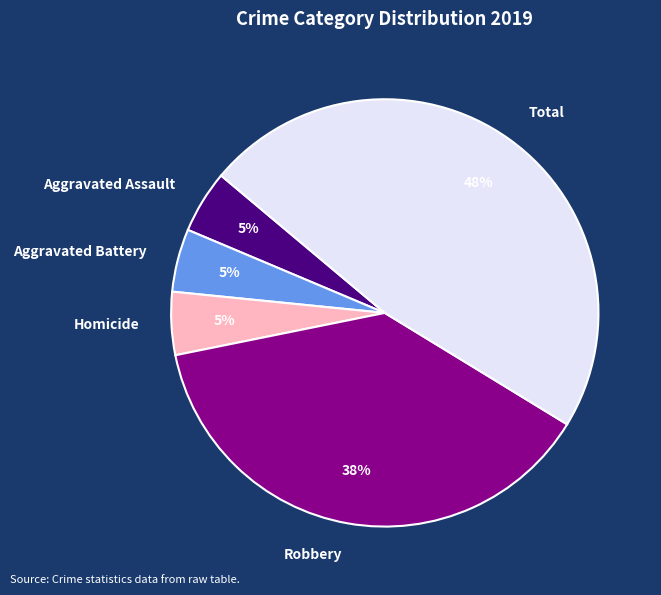

Count the number of slices in the pie.

5